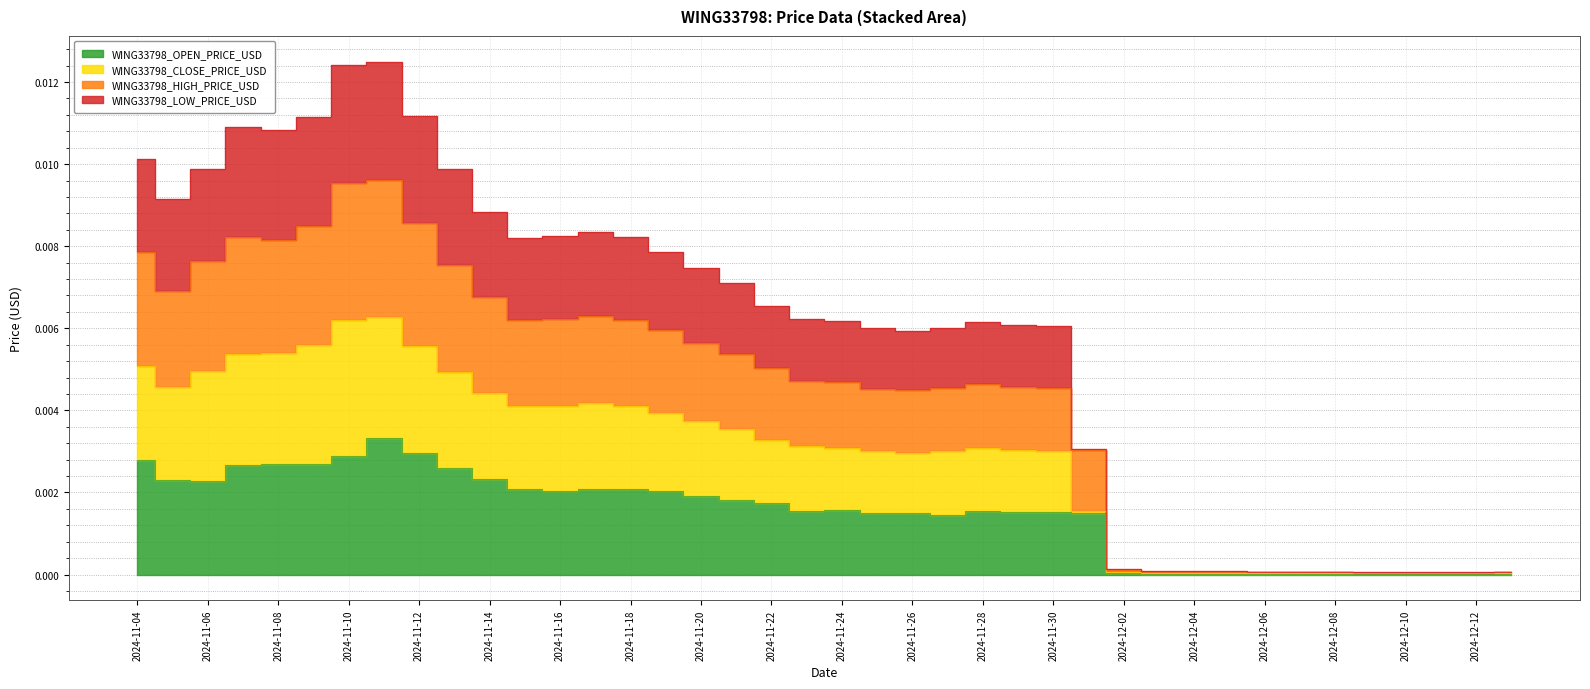

In WING33798_CLOSE_PRICE_USD, how many points are lower than both neighbors (excluding endpoints)?

4